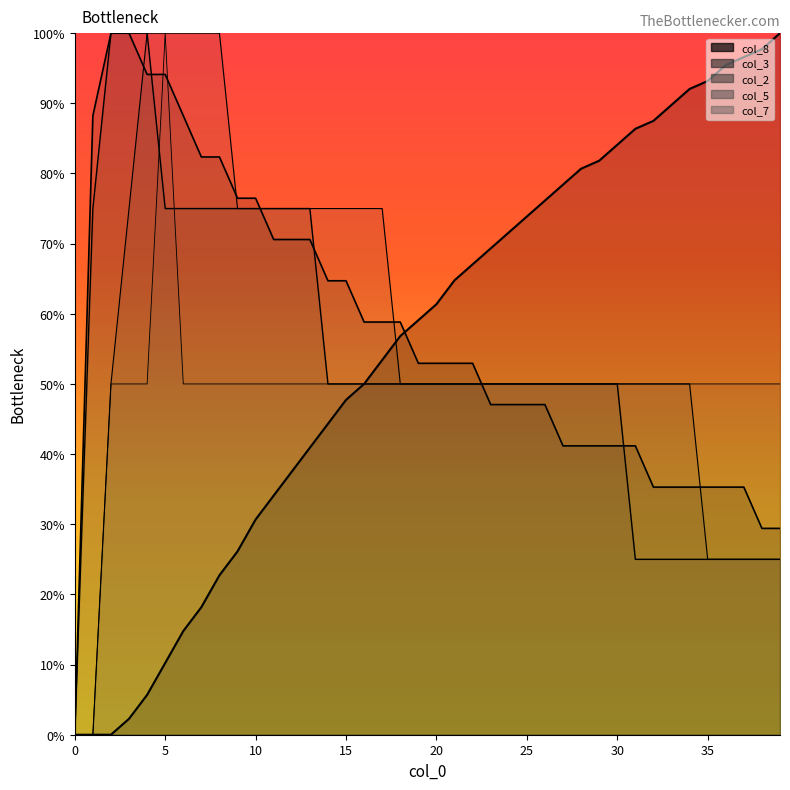

What is the difference between the maximum and minimum values in the col_5 series?

1.0